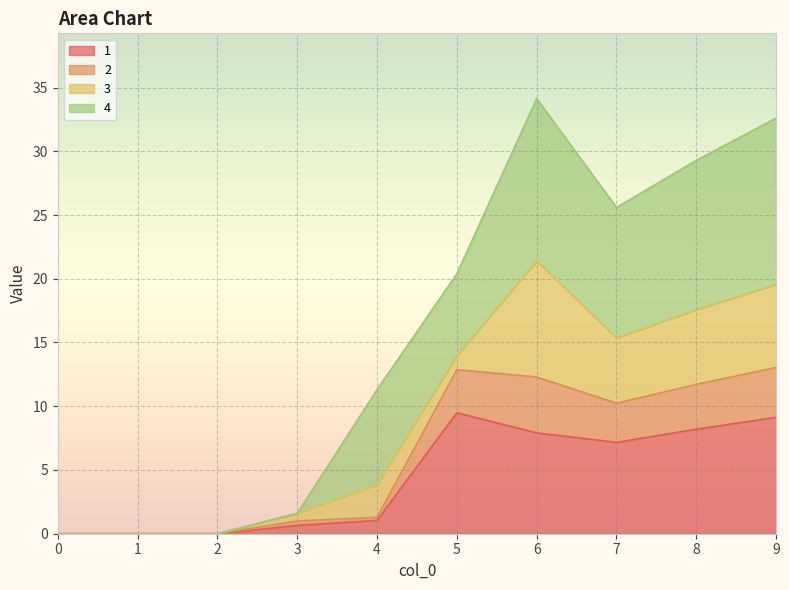

Does the chart display data point markers on the line(s)?

No